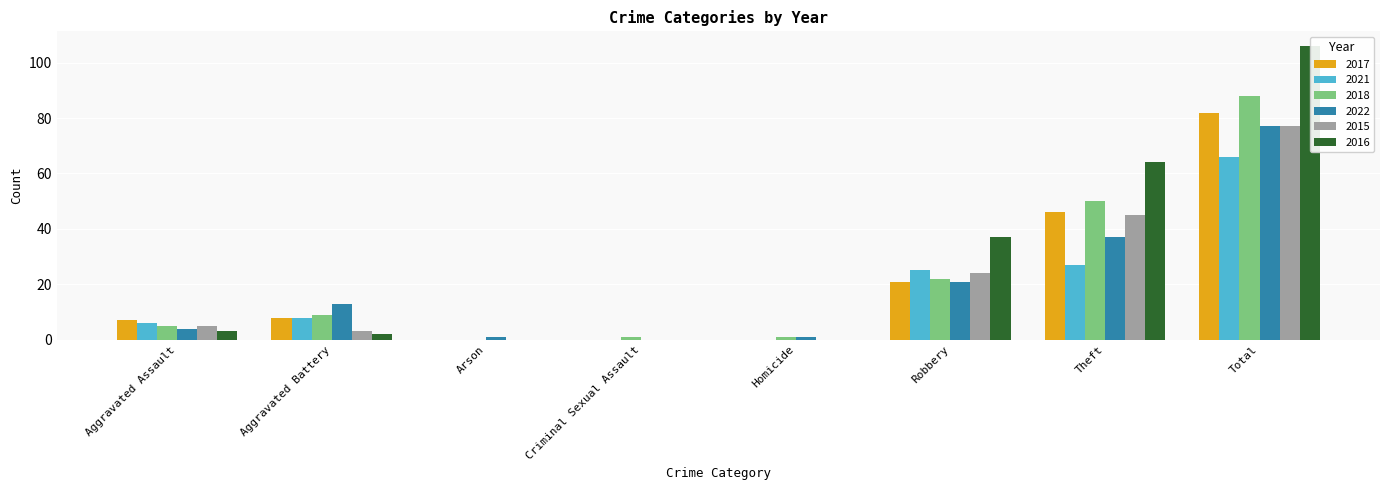

What is the sum of the 2017 values at Criminal Sexual Assault and Theft?

46